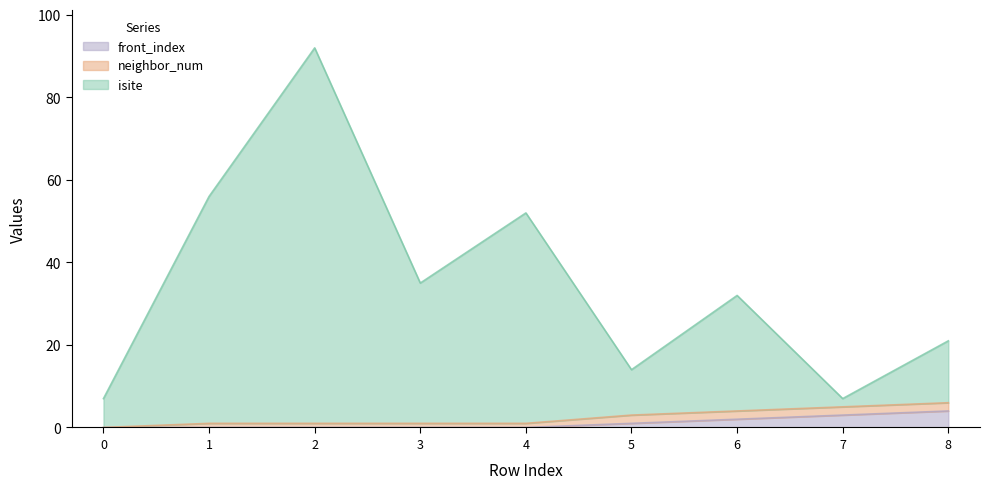

Does the chart display data point markers on the line(s)?

No